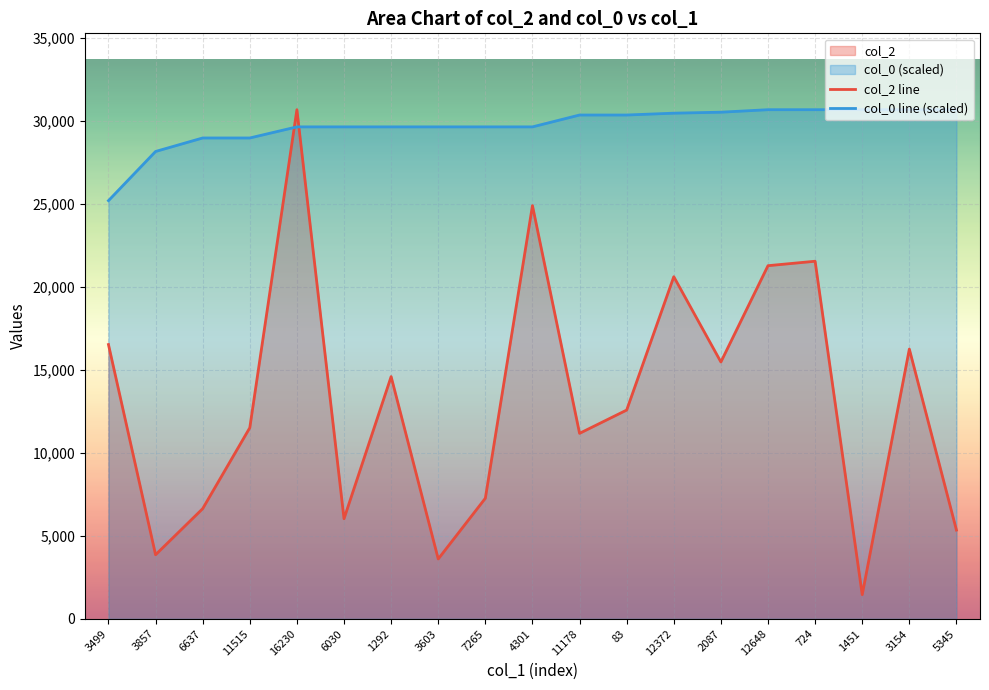

True or false: col_2 line has more than 0 interior local peaks.

True